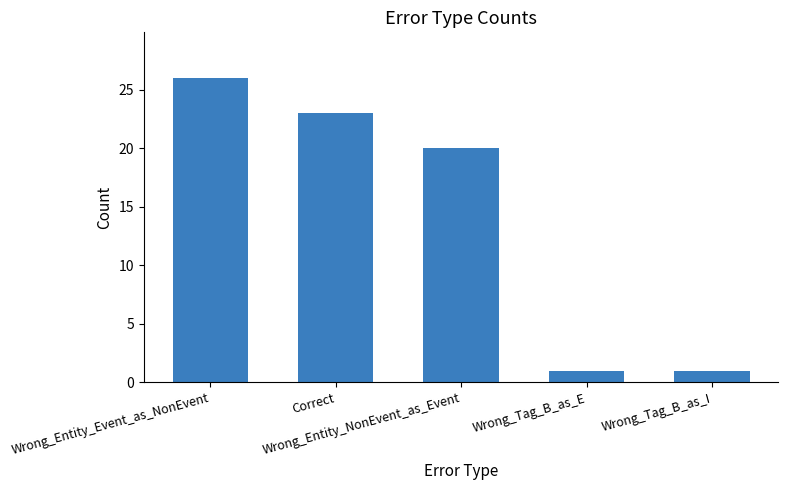

The value at Wrong_Tag_B_as_E is 1. True or false?

True